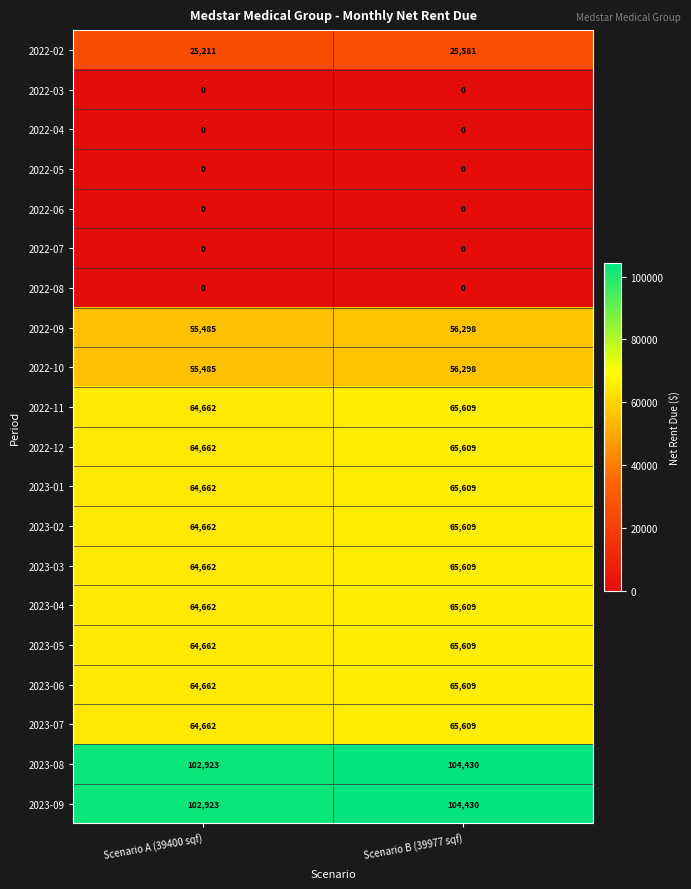

Rank the categories by 2023-08 value from highest to lowest.

Scenario B (39977 sqf), Scenario A (39400 sqf)